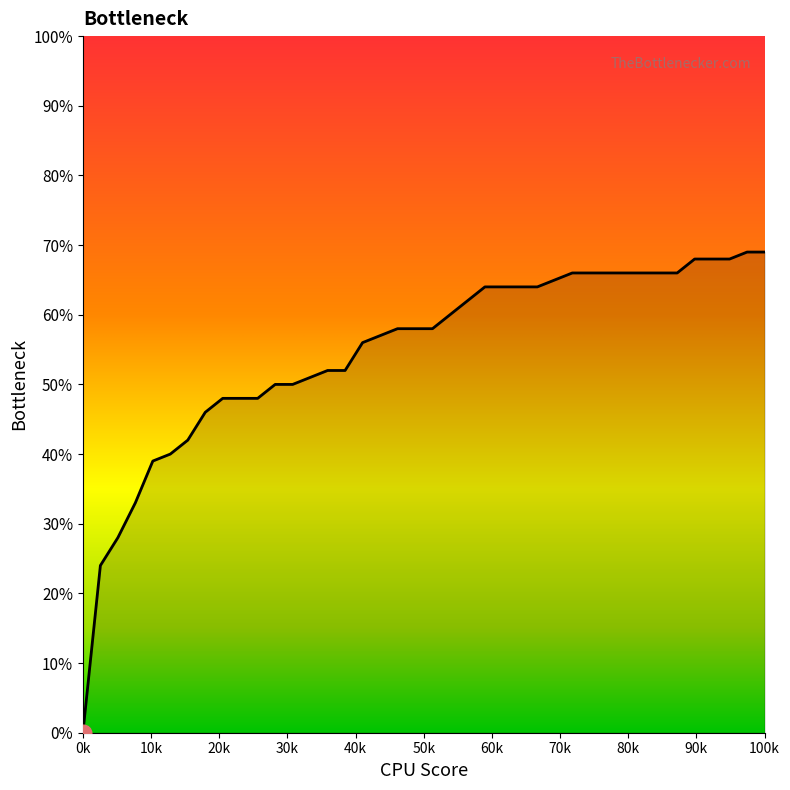

Does the chart have visible grid lines?

No